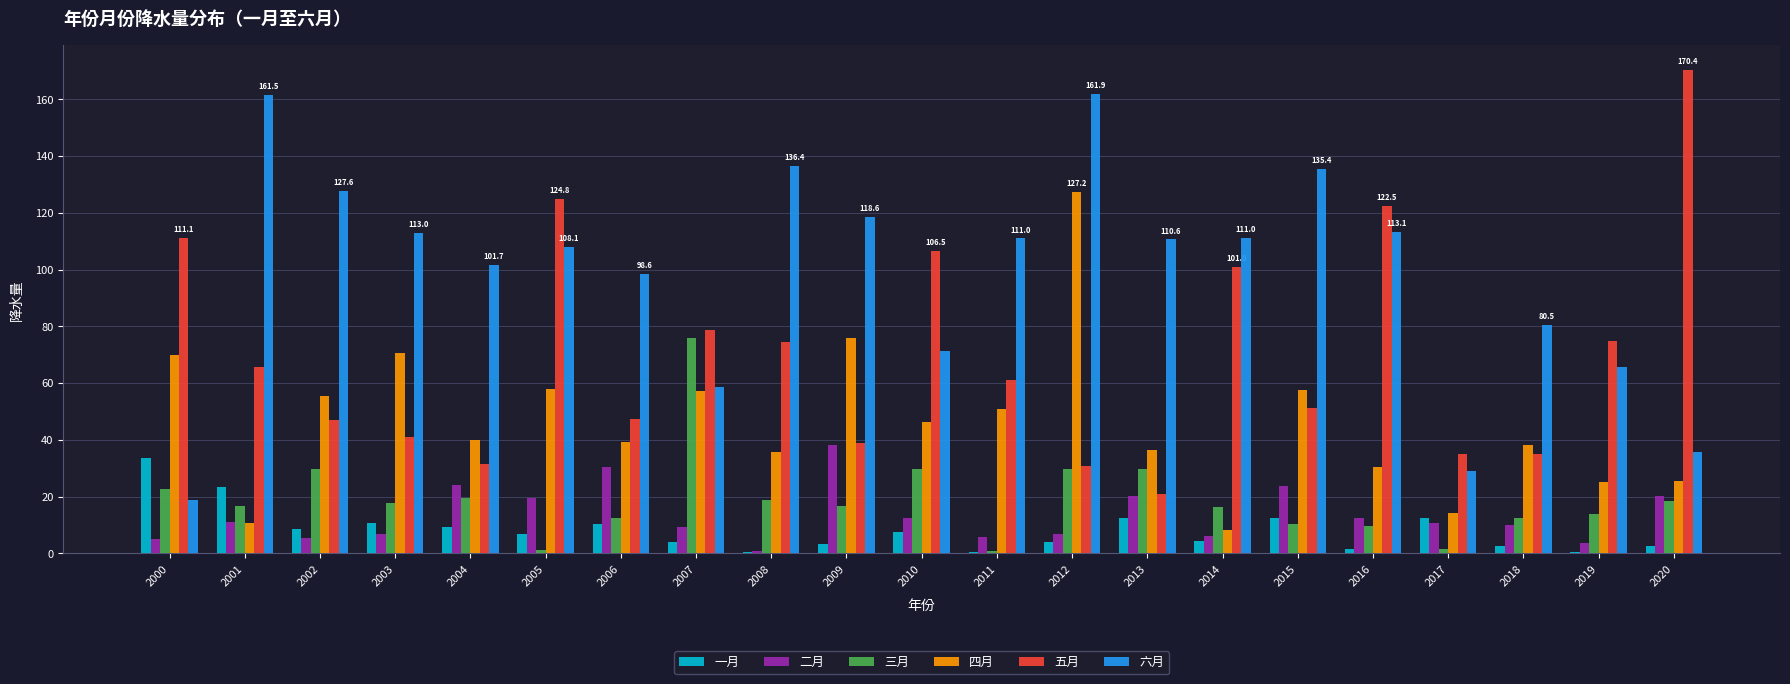

Are the bars horizontal?

No